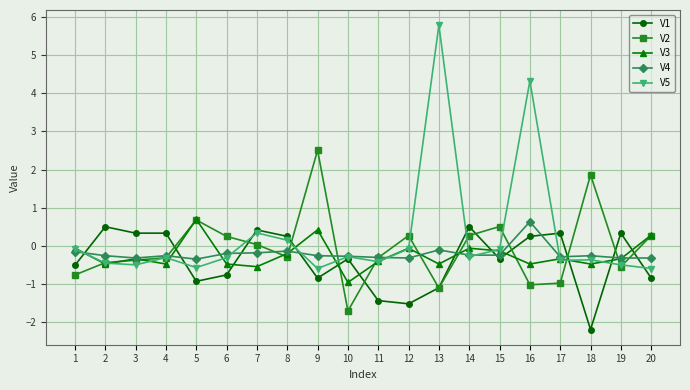

What is the total value across all series at 3?

-1.2